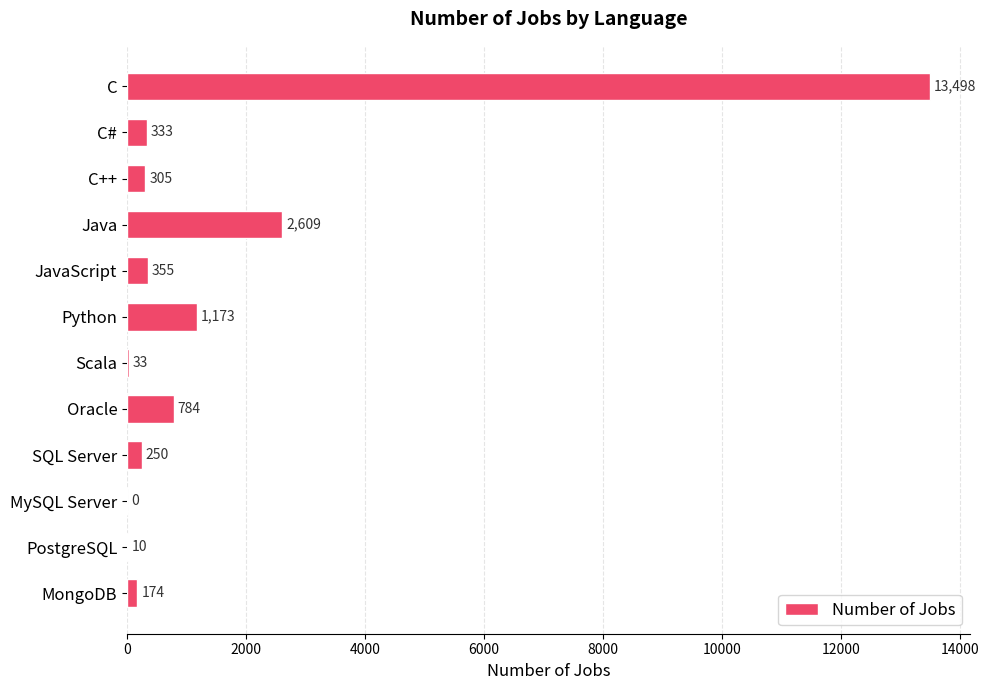

Reading top to bottom, list all the values displayed in this chart.

C=13498	C#=333	C++=305	Java=2609	JavaScript=355	Python=1173	Scala=33	Oracle=784	SQL Server=250	MySQL Server=0	PostgreSQL=10	MongoDB=174